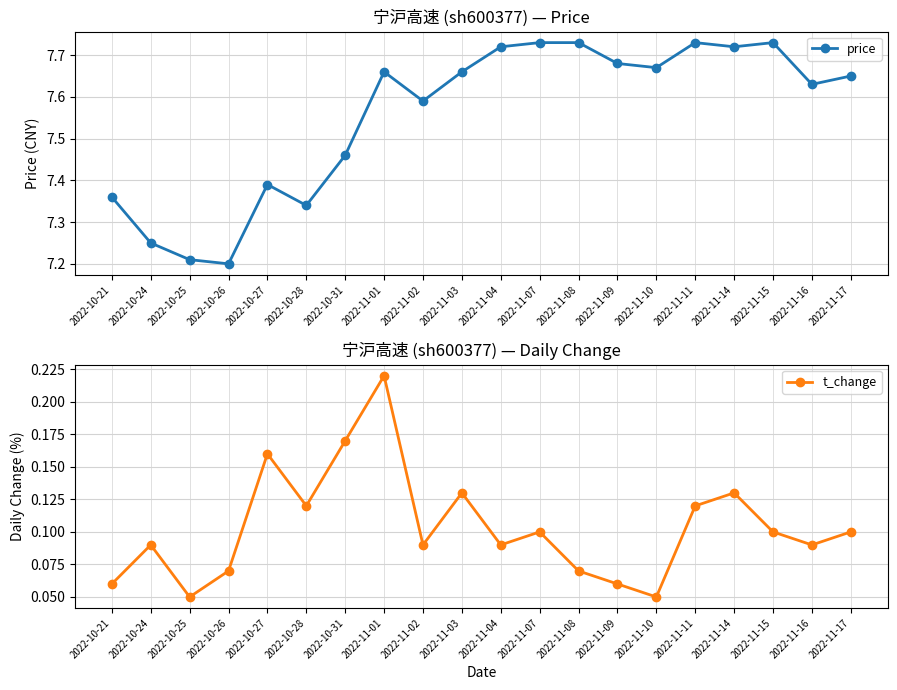

At 2022-11-15, list the series in order from smallest to largest.

t_change, price